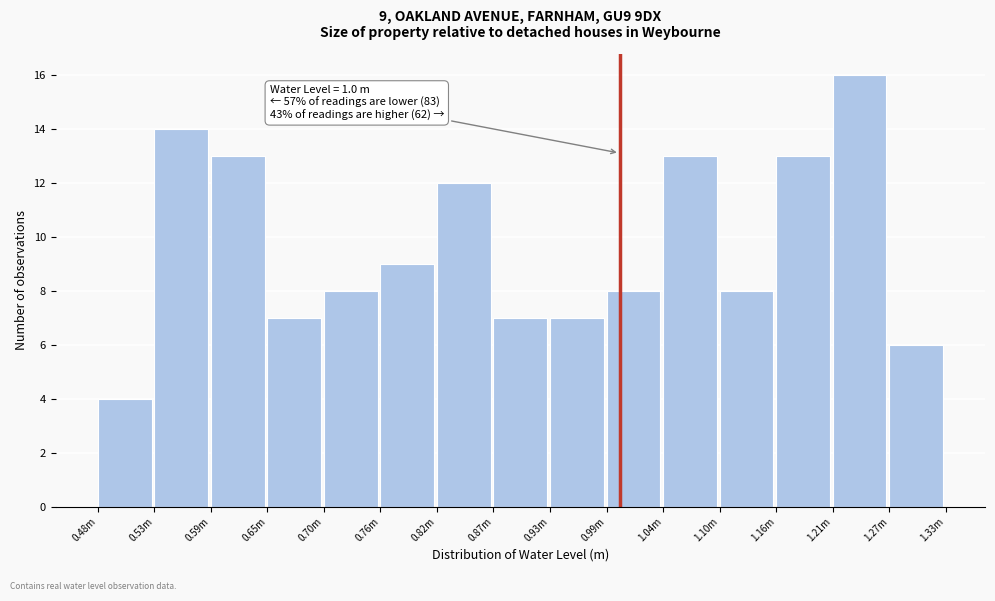

Reading left to right, list all the values displayed in this chart.

4	14	13	7	8	9	12	7	7	8	13	8	13	16	6